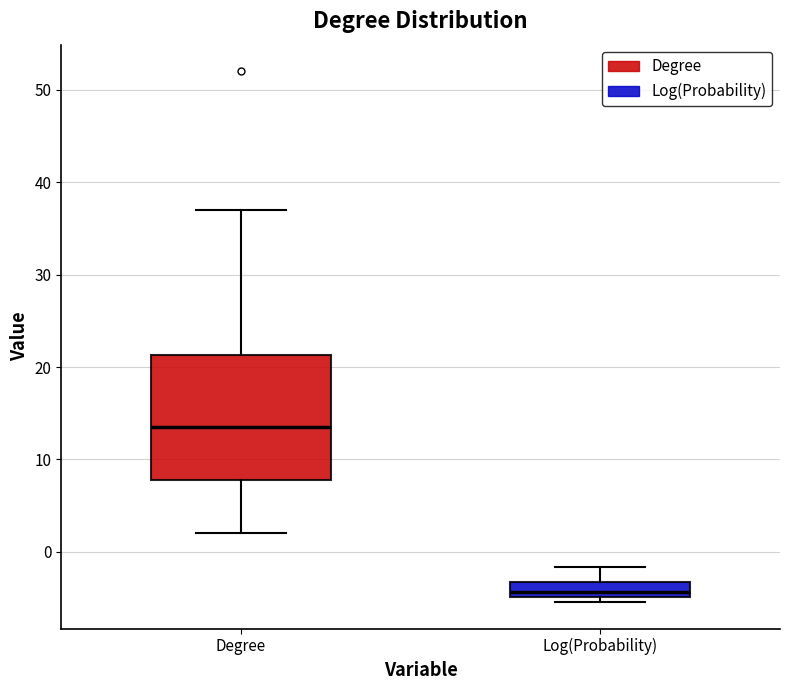

Which box has the highest median line?

Degree